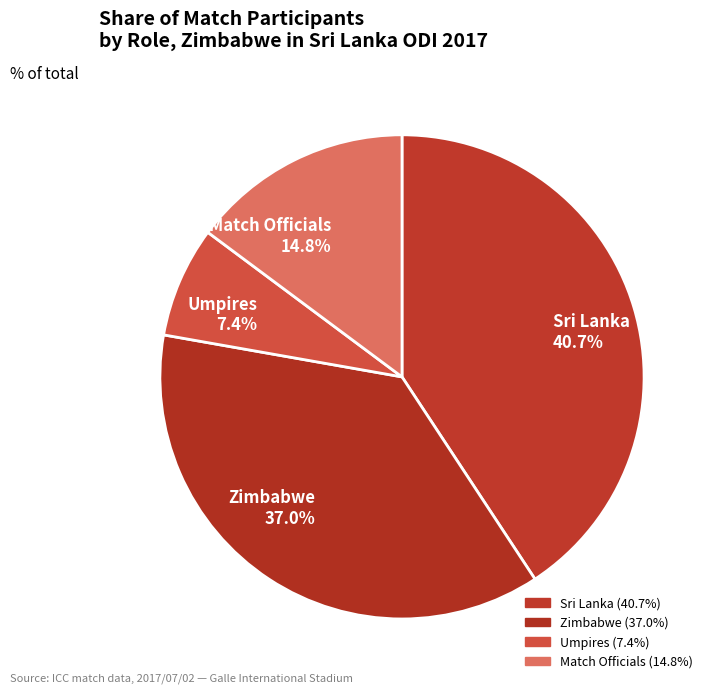

Is there any slice that represents more than half of the pie?

No